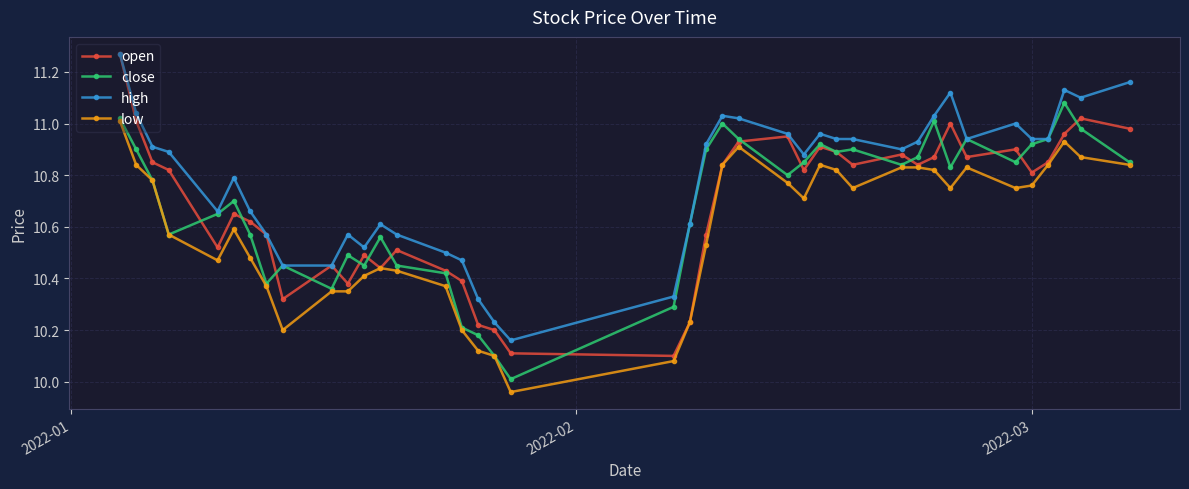

Which series has the largest total across all categories?

high